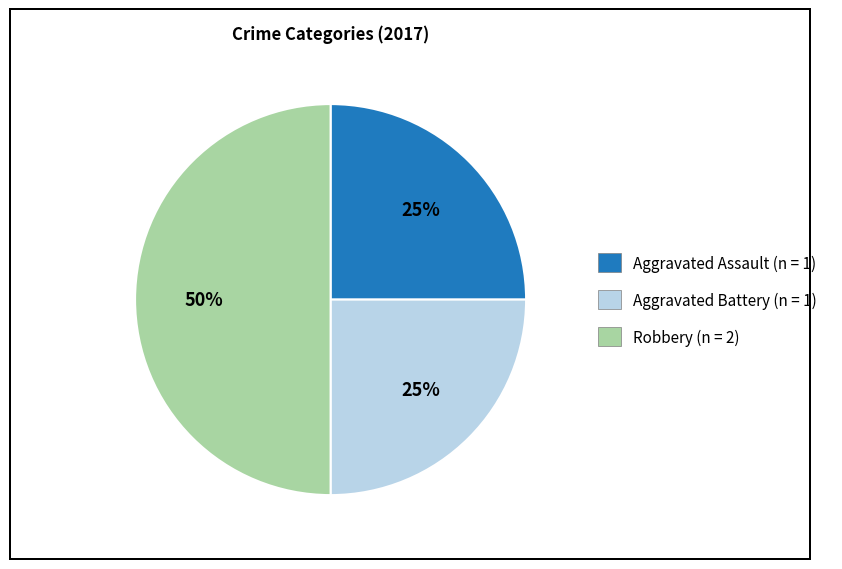

Which slice is the largest?

Robbery